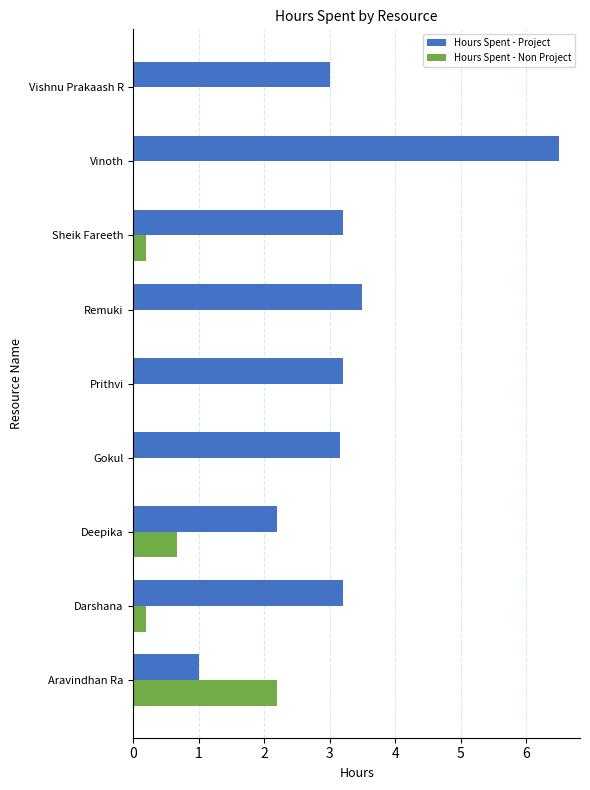

At which category is the sum across all series the highest?

Vinoth